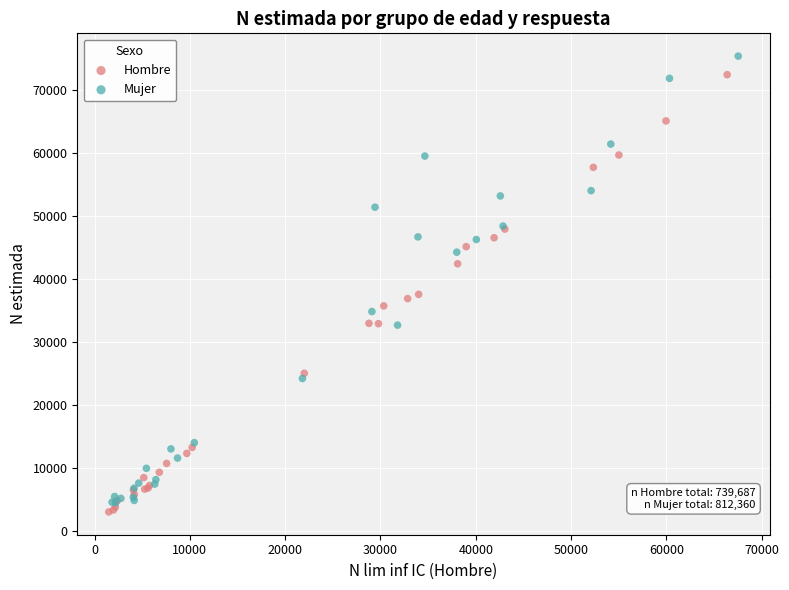

Which series has the widest spread of Y values?

Mujer